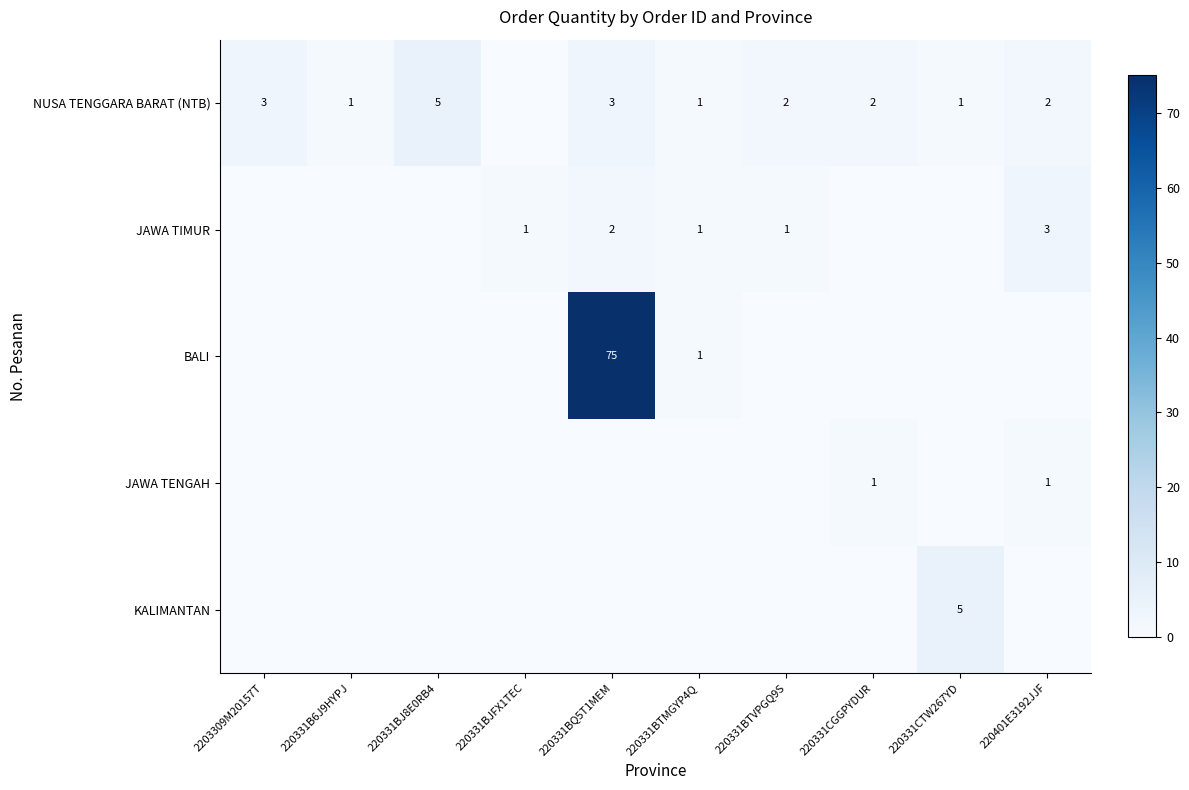

Is it true that JAWA TIMUR equals 1 at 220331BJFX1TEC?

True